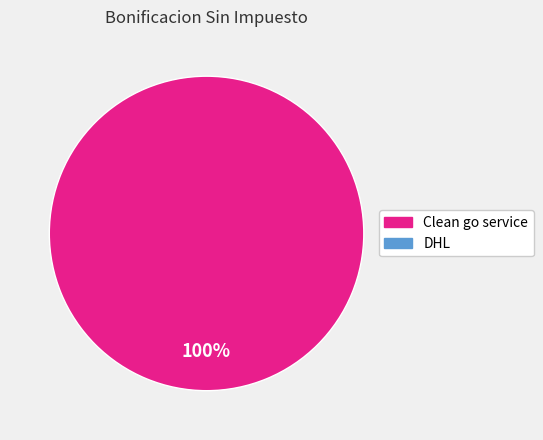

Is there a majority slice in this chart?

Yes